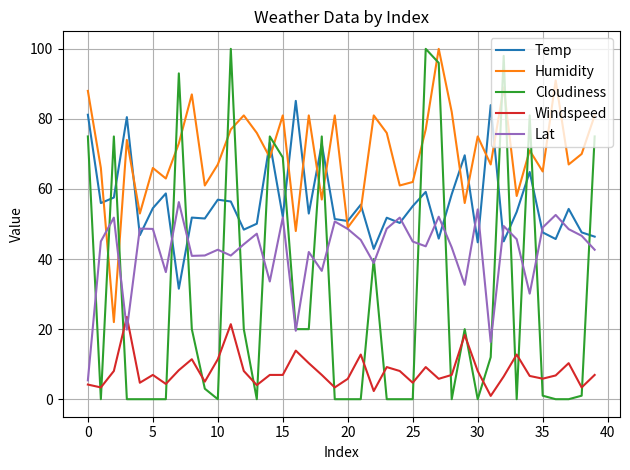

Rank the series by their average value, from highest to lowest.

Humidity, Temp, Lat, Cloudiness, Windspeed